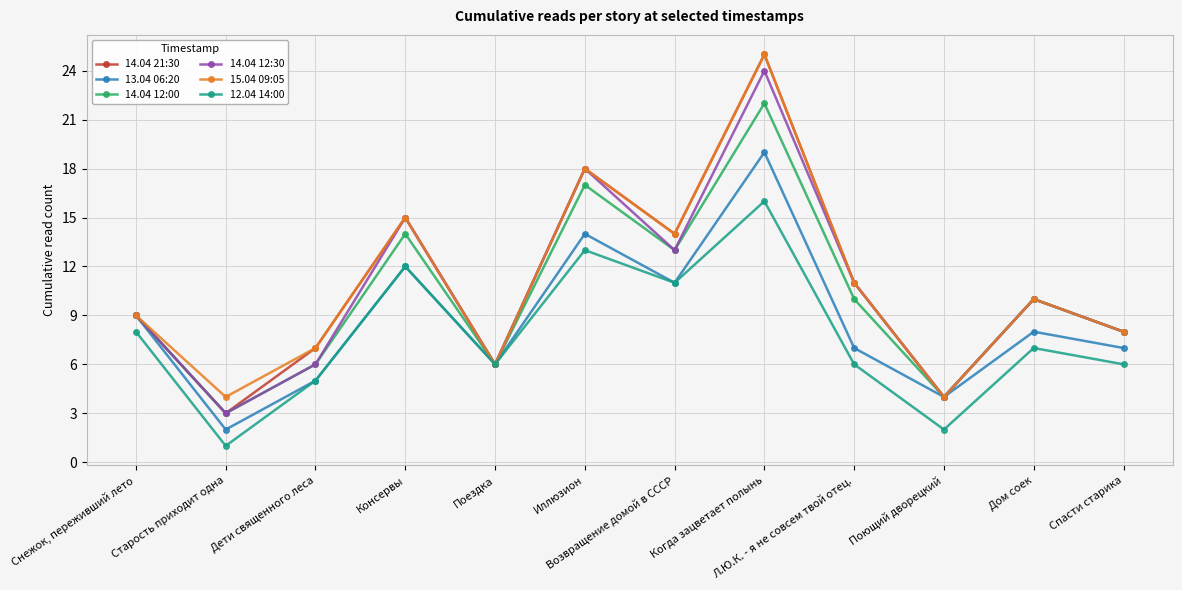

At which label does 13.04 06:20 reach its peak?

Когда зацветает полынь